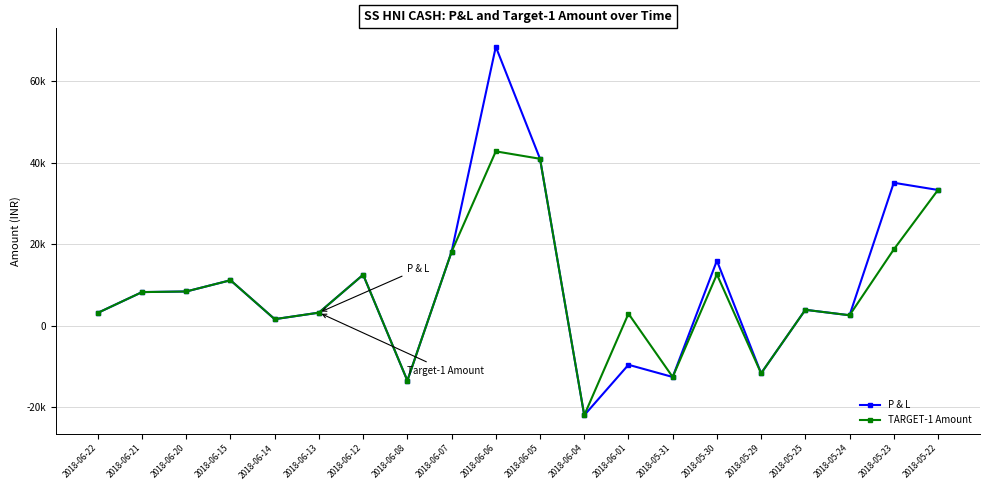

Read the P & L value at 2018-06-14.

1600.0